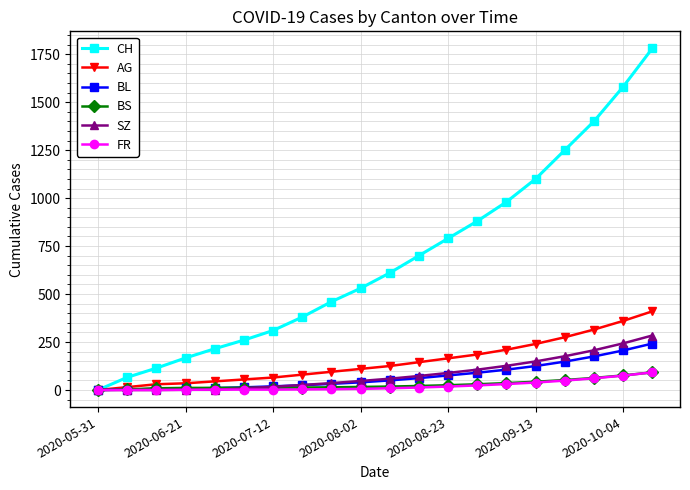

How many lines are shown in the chart?

6